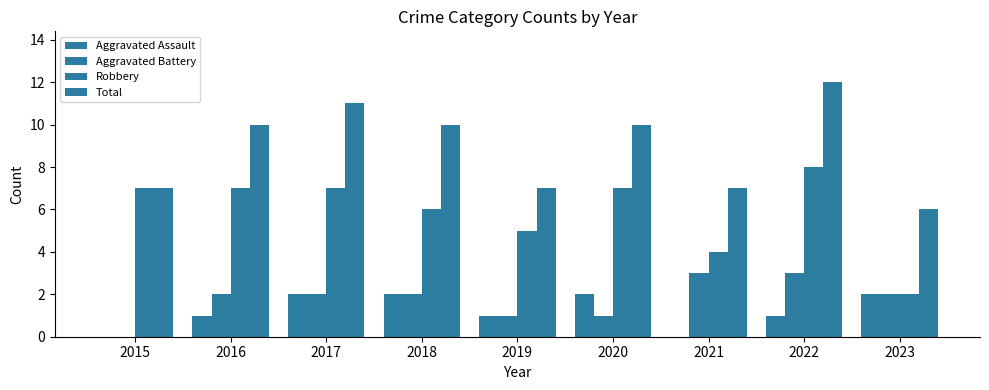

What is the difference between the maximum and minimum values in the Aggravated Assault series?

2